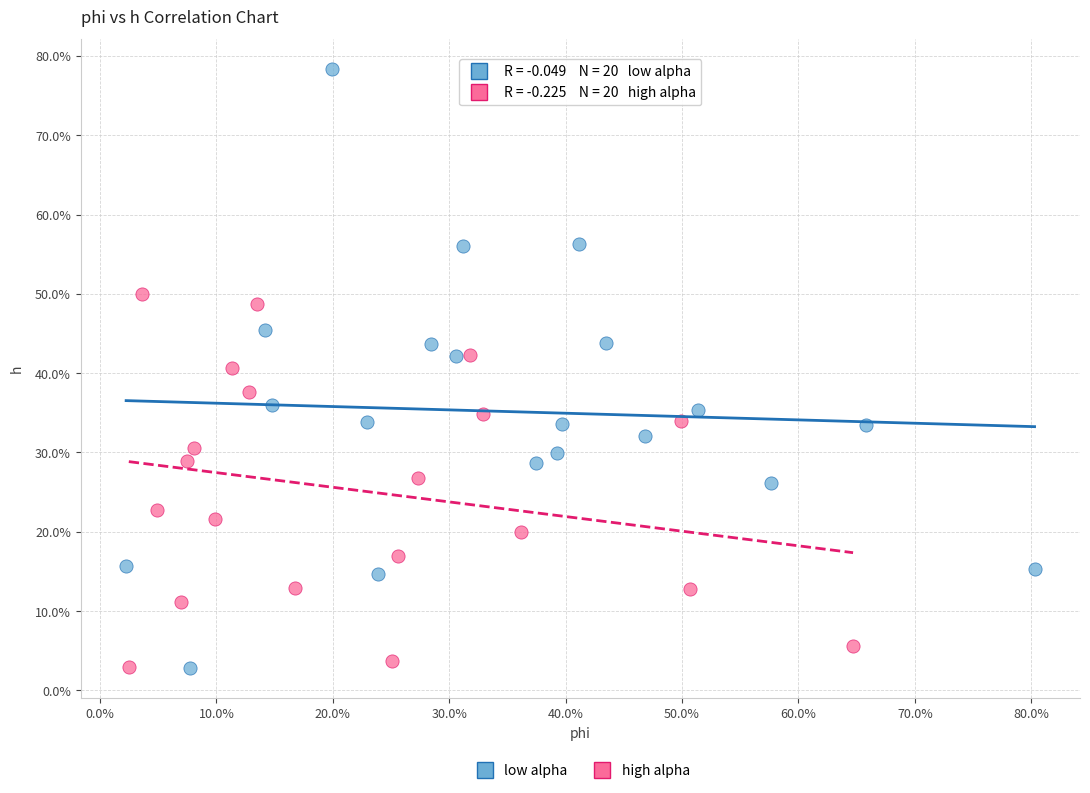

What are all the series names shown in the legend?

low alpha, high alpha